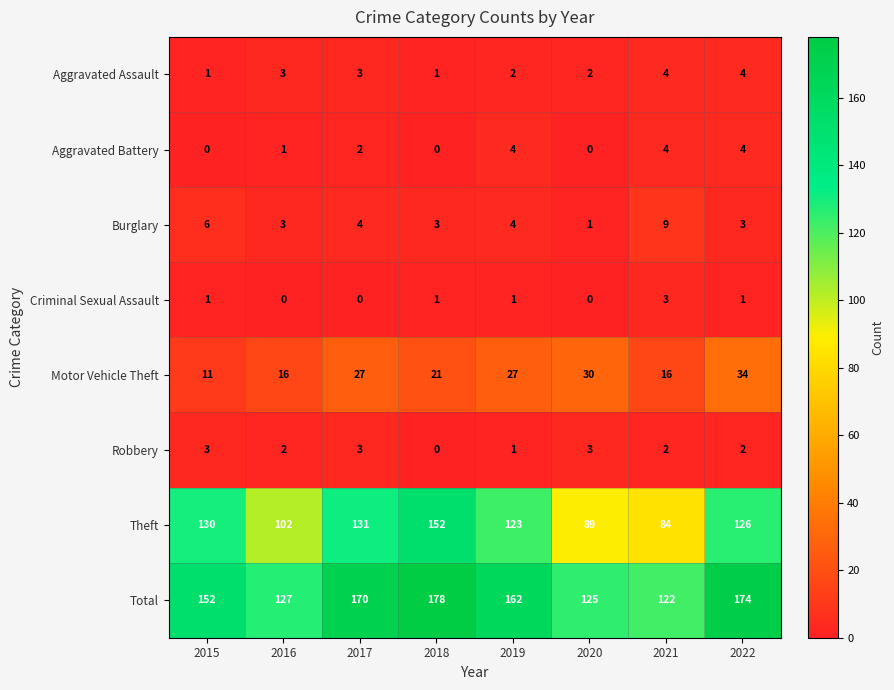

What is the greatest value displayed?

178